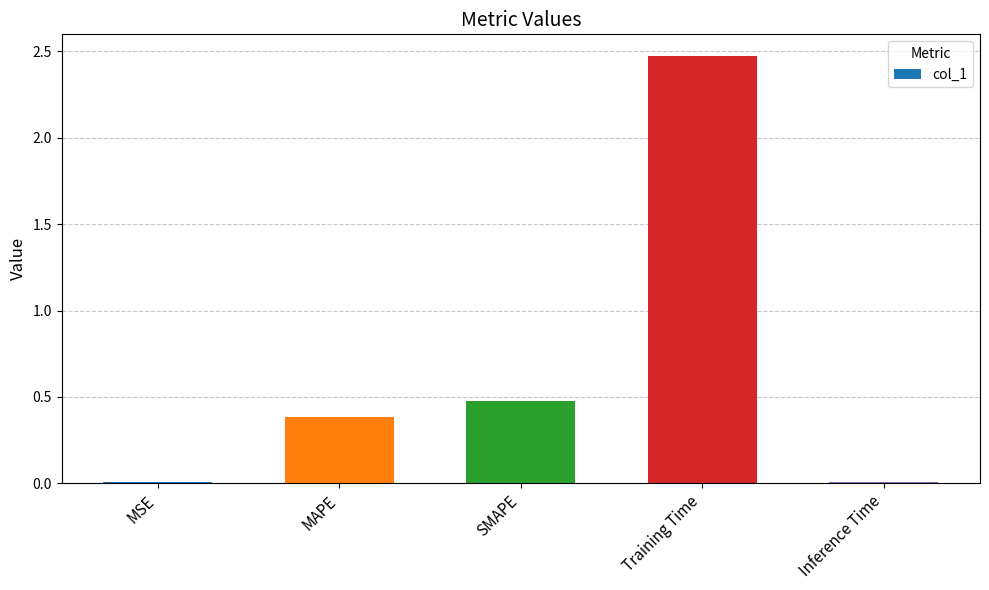

What is the change in value from Training Time to Inference Time?

-2.5